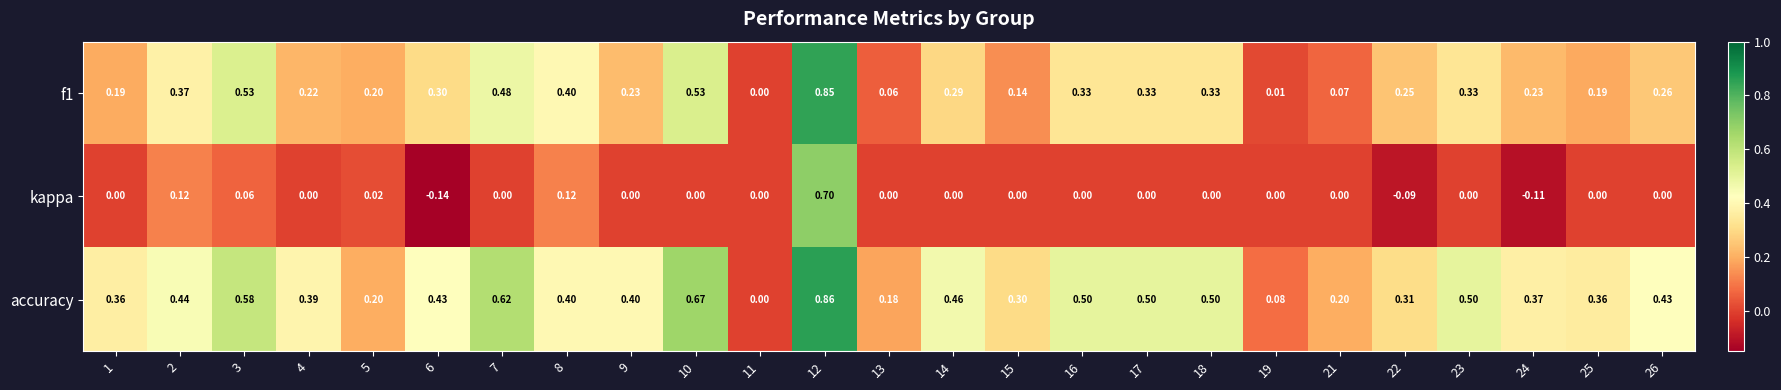

Which series has the widest spread of values?

accuracy